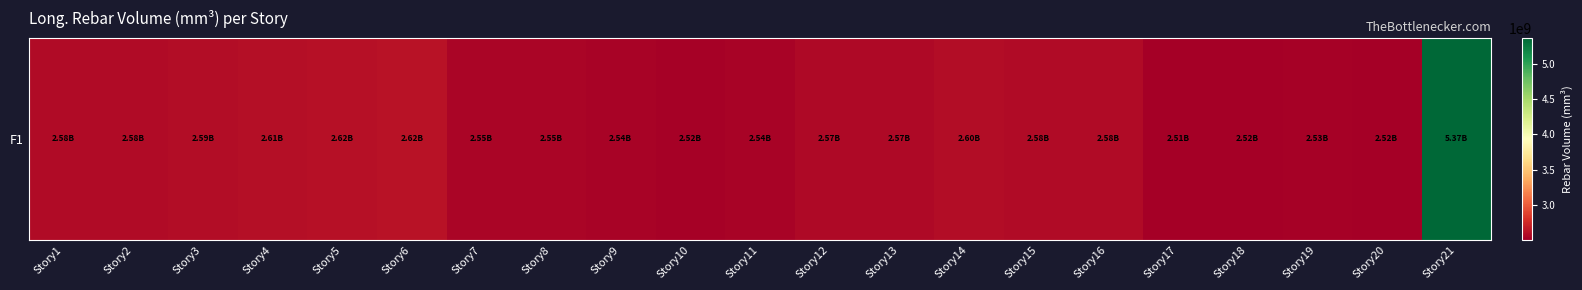

Which has a higher value, Story20 or Story11?

Story11